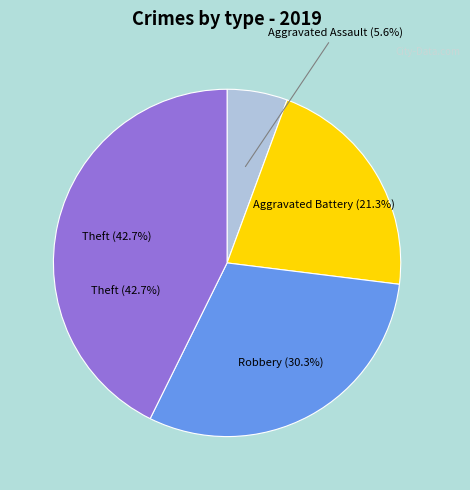

To the nearest percent, what is the difference between the largest and smallest slice percentages?

37%